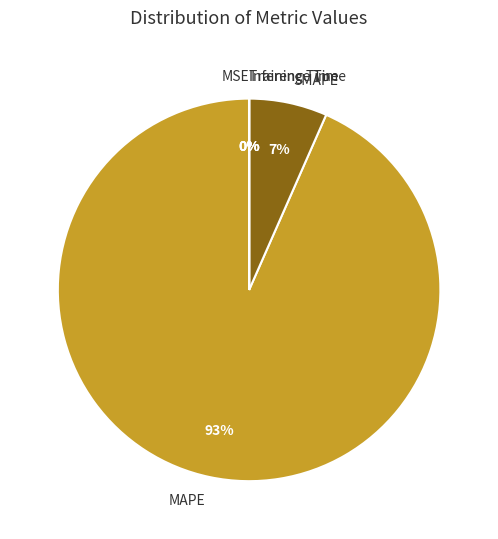

What is the largest slice in the pie chart?

MAPE